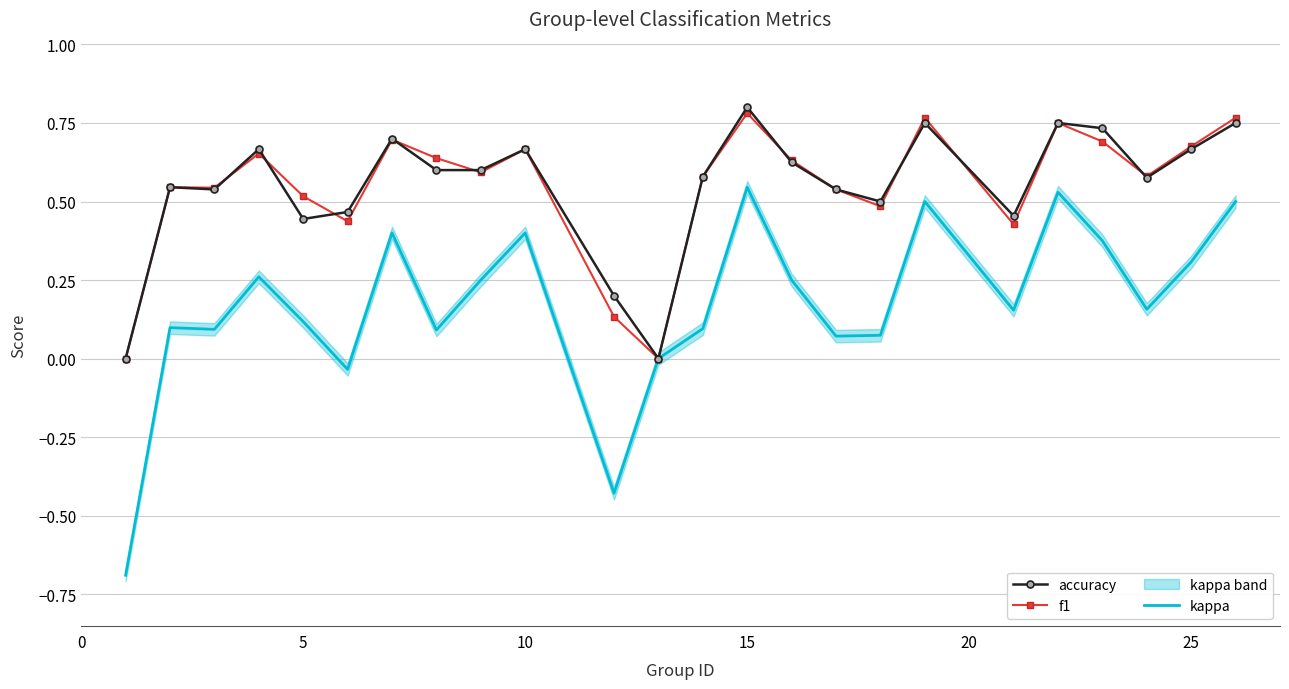

At which label does accuracy reach its peak?

15